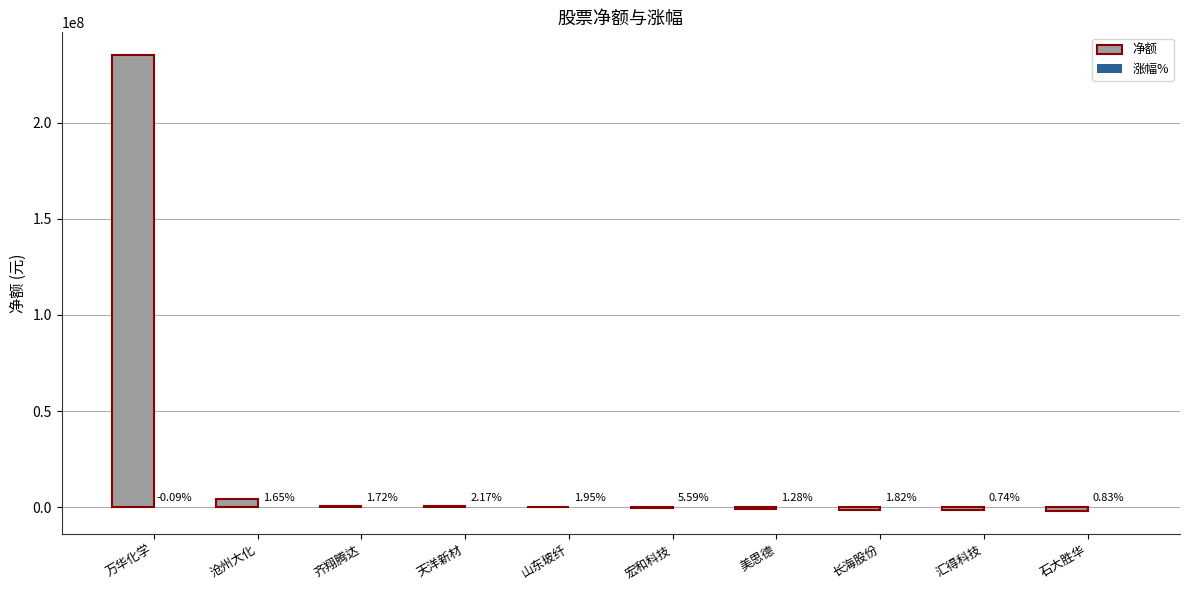

Where is 净额 nearest to the value 116543405?

沧州大化